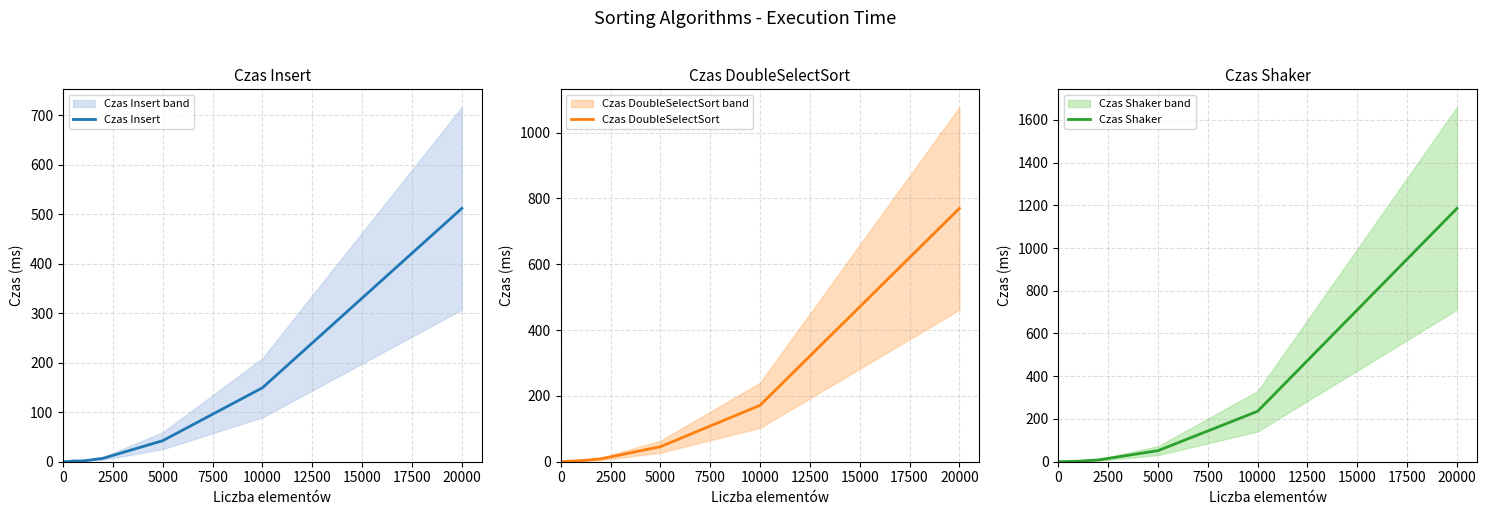

The value of Czas Insert at 10000 is 240.8. True or false?

False